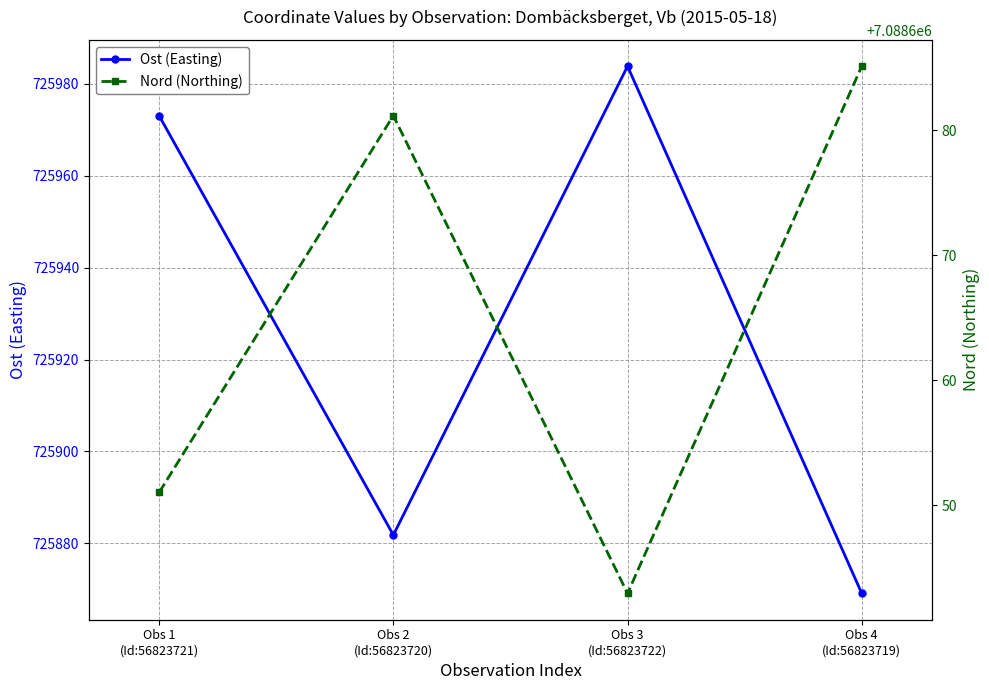

Does the chart have visible grid lines?

Yes